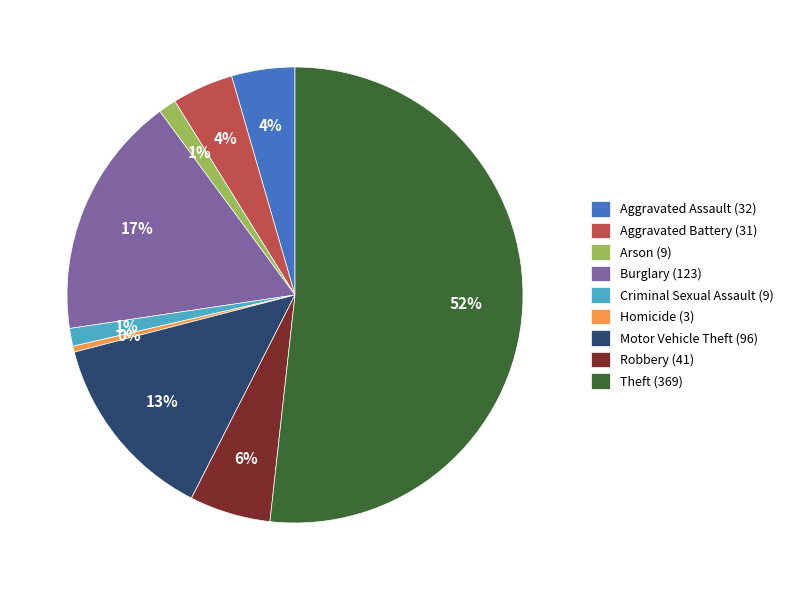

Count the number of slices in the pie.

9